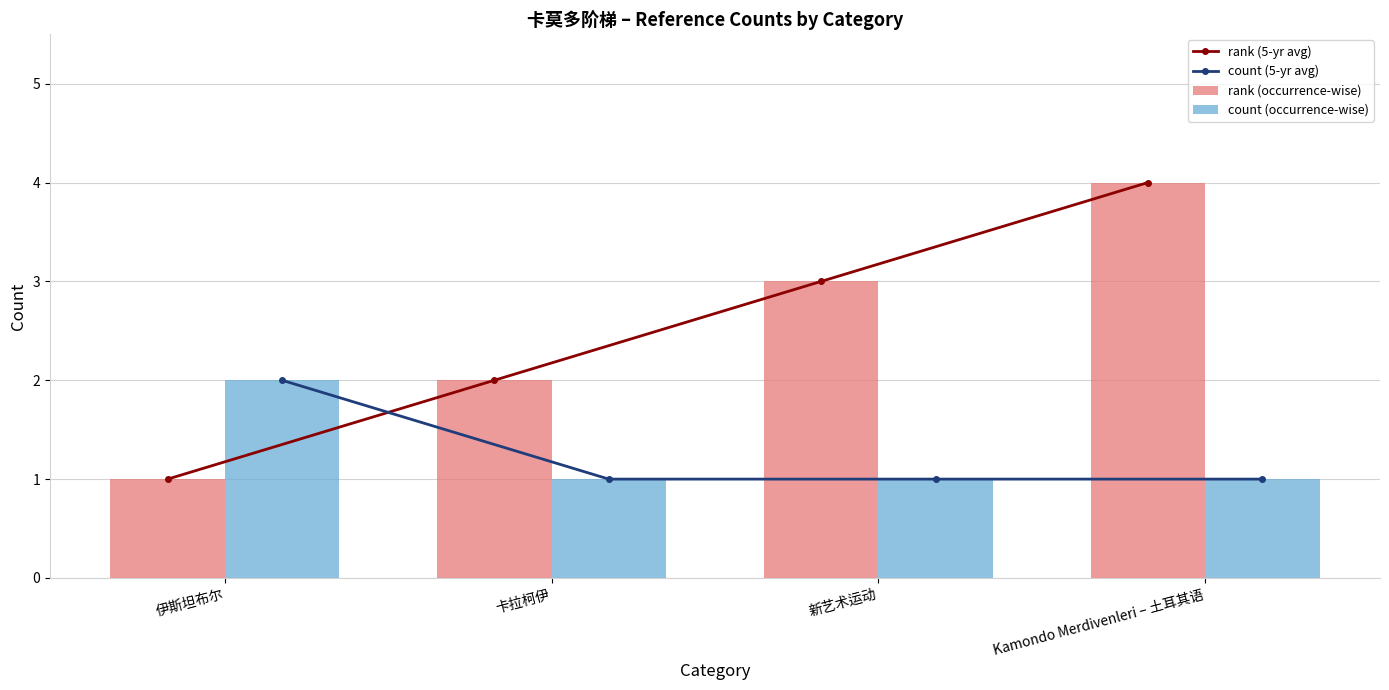

What is the difference between the maximum and minimum values in the rank (occurrence-wise) series?

3